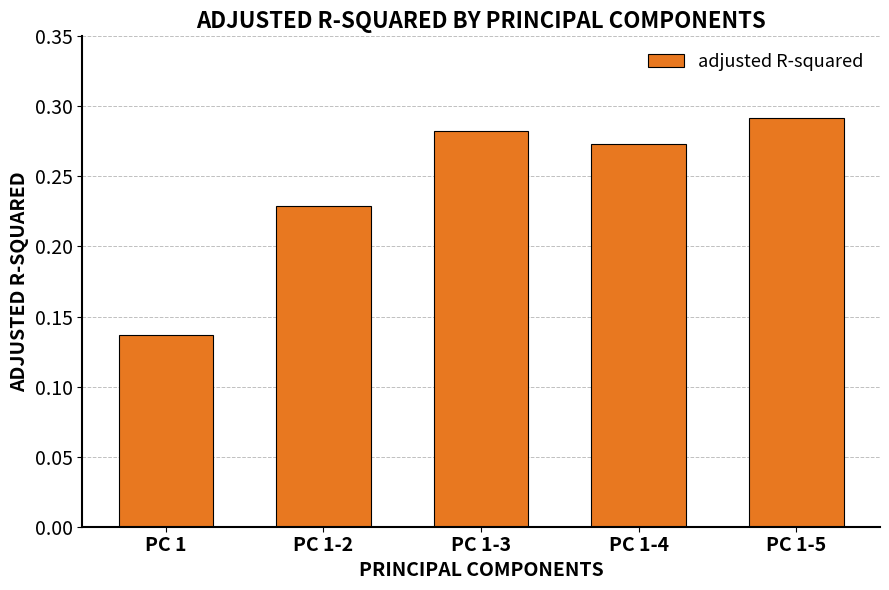

List the labels in order of value, largest first.

PC 1-5, PC 1-3, PC 1-4, PC 1-2, PC 1